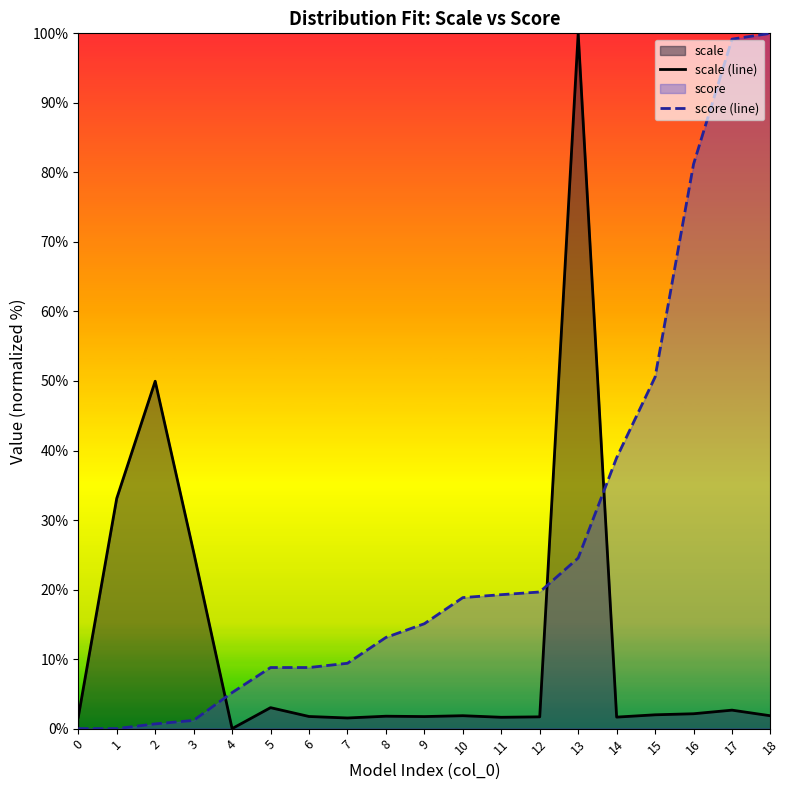

How many data points in scale (line) are less than 1?

1